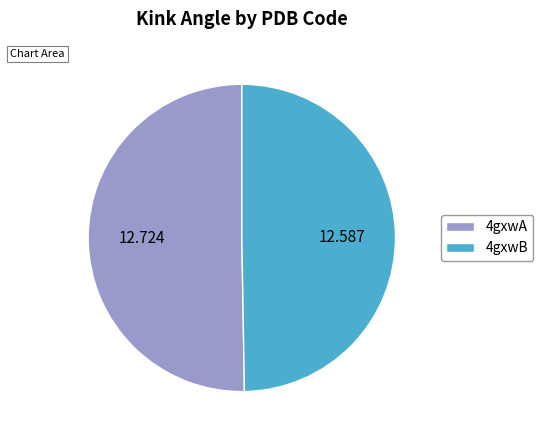

Is it true that 4gxwB is 50% of the pie?

True